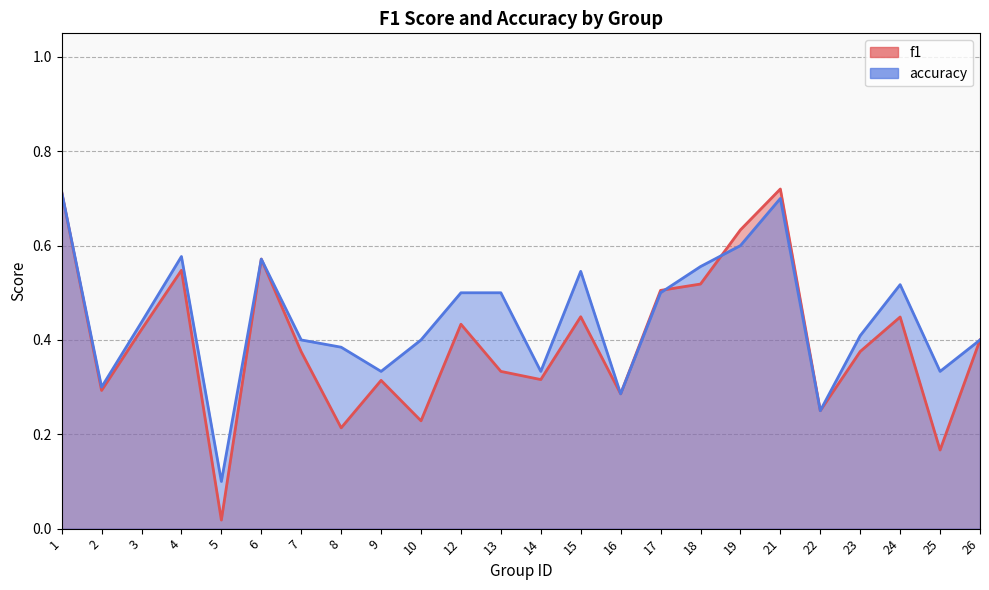

What is the average value of the f1 series?

0.4